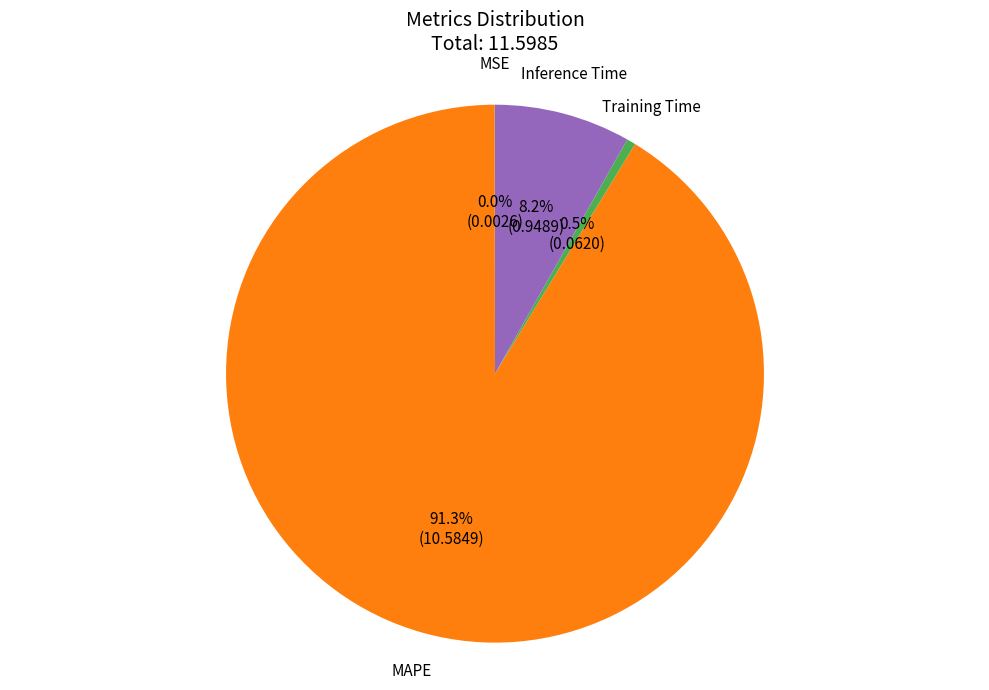

Is it true that MAPE is 91% of the pie?

True